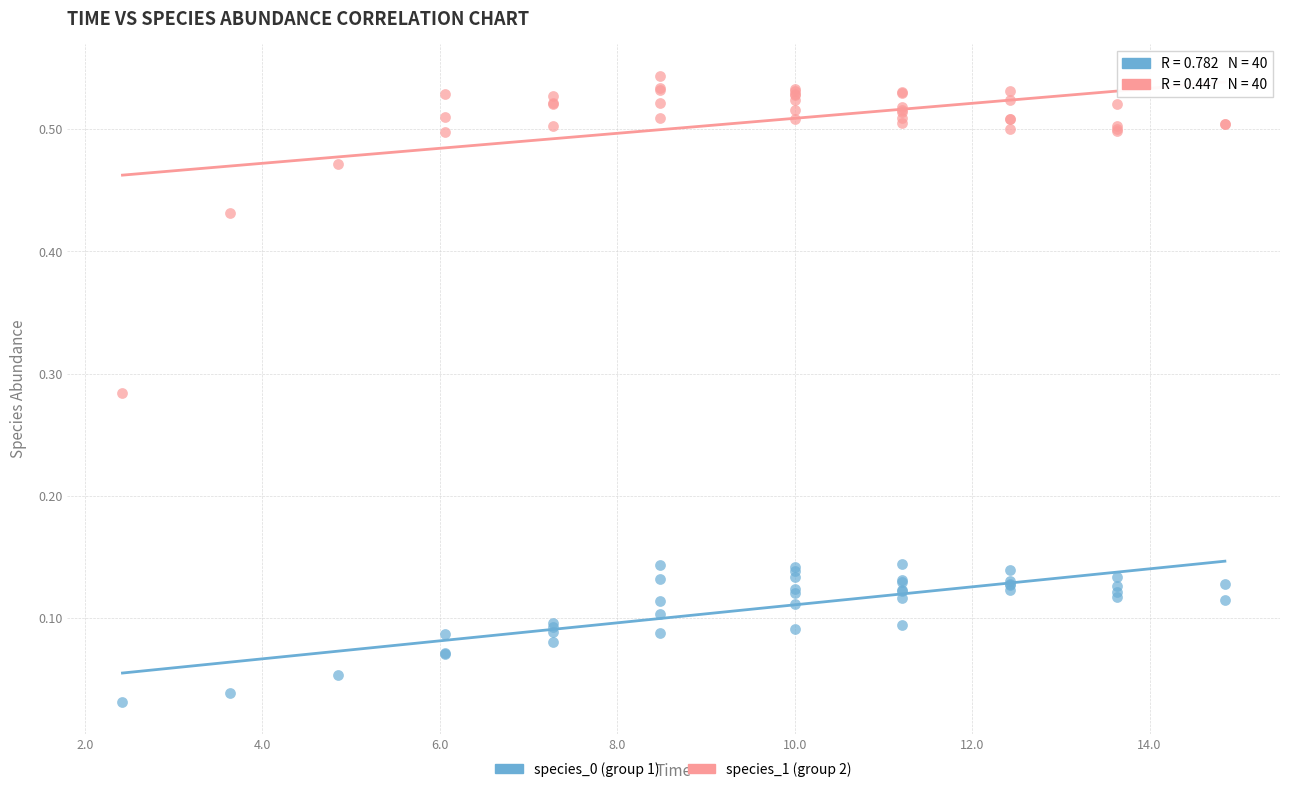

Which series reaches the maximum Y coordinate?

species_1 (group 2)